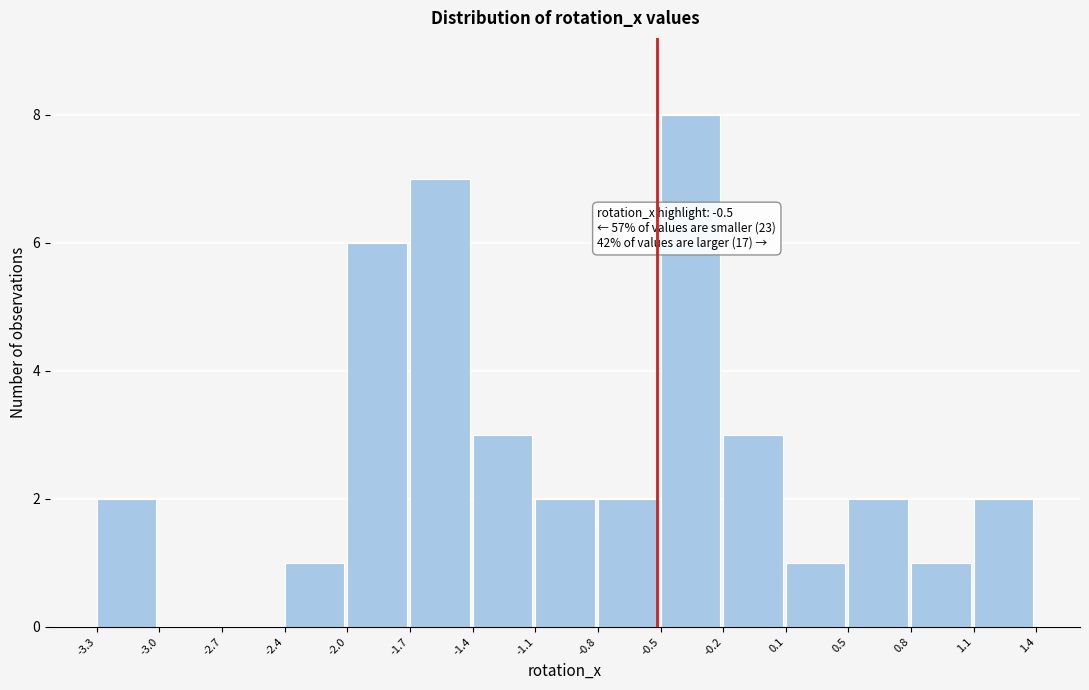

Over which range of the x-axis is the bar tallest?

-0.5 to -0.2